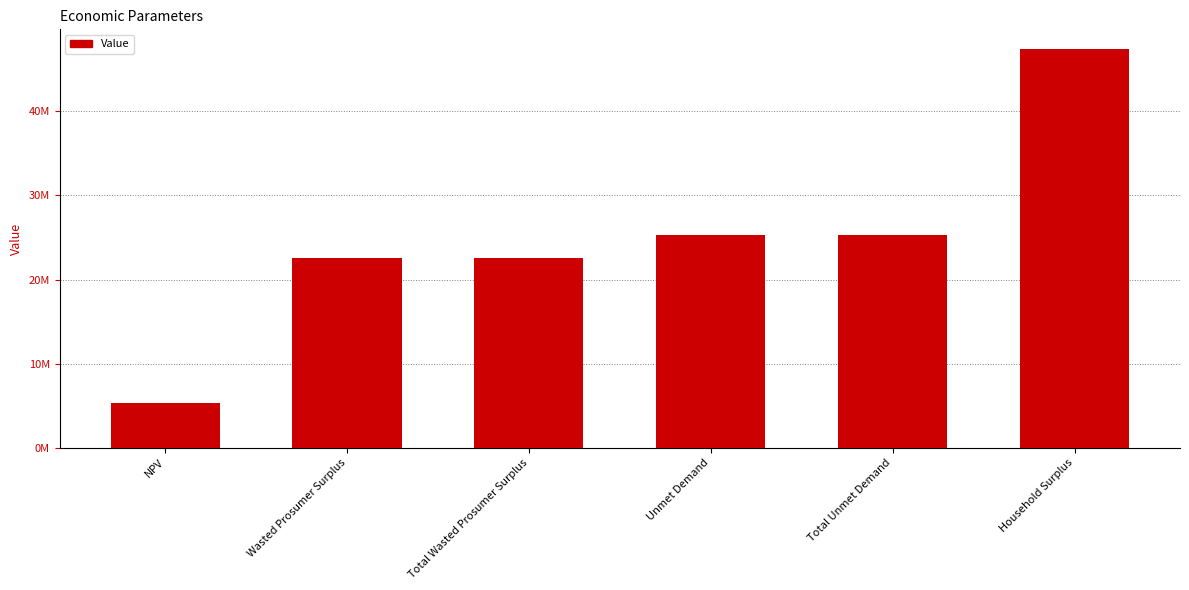

What is the sum of all values?

148518002.2